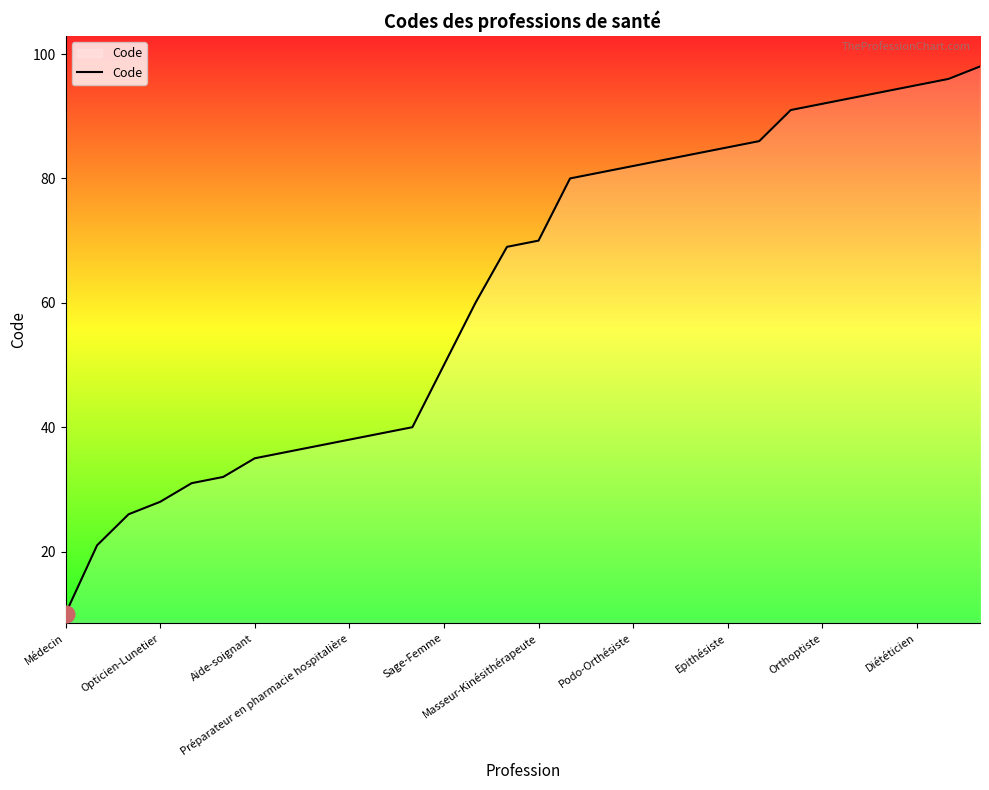

Reading left to right, extract all data points from this chart.

10	21	26	28	31	32	35	36	37	38	39	40	50	60	69	70	80	81	82	83	84	85	86	91	92	93	94	95	96	98